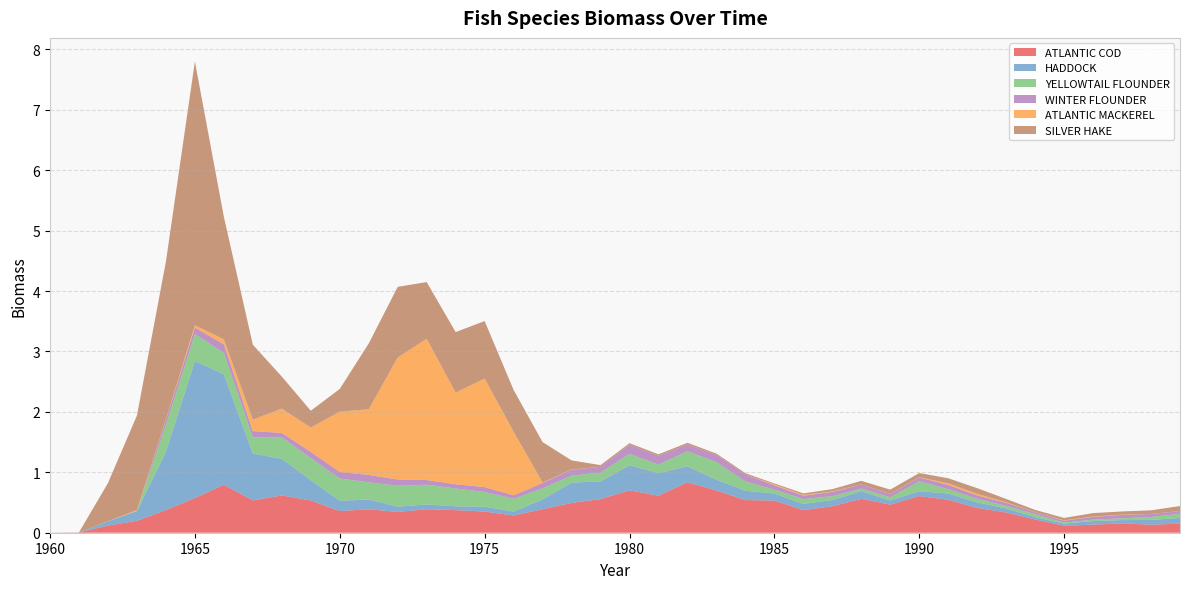

Reading left to right, transcribe all the data shown in this chart.

ATLANTIC COD: 1960=0.0	1961=0.0	1962=0.1	1963=0.2	1964=0.4	1965=0.6	1966=0.8	1967=0.5	1968=0.6	1969=0.5	1970=0.4	1971=0.4	1972=0.3	1973=0.4	1974=0.4	1975=0.4	1976=0.3	1977=0.4	1978=0.5	1979=0.6	1980=0.7	1981=0.6	1982=0.8	1983=0.7	1984=0.5	1985=0.5	1986=0.4	1987=0.4	1988=0.6	1989=0.5	1990=0.6	1991=0.5	1992=0.4	1993=0.3	1994=0.2	1995=0.1	1996=0.1	1997=0.2	1998=0.1	1999=0.2
HADDOCK: 1960=0.0	1961=0.0	1962=0.1	1963=0.2	1964=1.0	1965=2.3	1966=1.8	1967=0.8	1968=0.6	1969=0.3	1970=0.2	1971=0.2	1972=0.1	1973=0.1	1974=0.1	1975=0.1	1976=0.1	1977=0.2	1978=0.3	1979=0.3	1980=0.4	1981=0.4	1982=0.3	1983=0.2	1984=0.2	1985=0.1	1986=0.1	1987=0.1	1988=0.1	1989=0.1	1990=0.1	1991=0.1	1992=0.1	1993=0.1	1994=0.0	1995=0.0	1996=0.1	1997=0.1	1998=0.1	1999=0.1
YELLOWTAIL FLOUNDER: 1960=0.0	1961=0.0	1962=0.0	1963=0.0	1964=0.4	1965=0.4	1966=0.4	1967=0.3	1968=0.4	1969=0.4	1970=0.4	1971=0.3	1972=0.3	1973=0.3	1974=0.3	1975=0.2	1976=0.2	1977=0.2	1978=0.1	1979=0.1	1980=0.2	1981=0.1	1982=0.2	1983=0.3	1984=0.2	1985=0.1	1986=0.1	1987=0.1	1988=0.0	1989=0.1	1990=0.2	1991=0.1	1992=0.1	1993=0.0	1994=0.0	1995=0.0	1996=0.0	1997=0.0	1998=0.0	1999=0.1
WINTER FLOUNDER: 1960=0.0	1961=0.0	1962=0.0	1963=0.0	1964=0.1	1965=0.1	1966=0.1	1967=0.1	1968=0.1	1969=0.1	1970=0.1	1971=0.1	1972=0.1	1973=0.1	1974=0.1	1975=0.1	1976=0.1	1977=0.1	1978=0.1	1979=0.1	1980=0.1	1981=0.1	1982=0.1	1983=0.1	1984=0.1	1985=0.1	1986=0.1	1987=0.1	1988=0.1	1989=0.1	1990=0.1	1991=0.1	1992=0.1	1993=0.1	1994=0.0	1995=0.0	1996=0.0	1997=0.1	1998=0.0	1999=0.0
ATLANTIC MACKEREL: 1960=0.0	1961=0.0	1962=0.0	1963=0.0	1964=0.0	1965=0.0	1966=0.1	1967=0.2	1968=0.4	1969=0.4	1970=1.0	1971=1.1	1972=2.0	1973=2.3	1974=1.5	1975=1.8	1976=1.1	1977=0.0	1978=0.0	1979=0.0	1980=0.0	1981=0.0	1982=0.0	1983=0.0	1984=0.0	1985=0.0	1986=0.0	1987=0.0	1988=0.0	1989=0.0	1990=0.0	1991=0.0	1992=0.0	1993=0.0	1994=0.0	1995=0.0	1996=0.0	1997=0.0	1998=0.0	1999=0.0
SILVER HAKE: 1960=0.0	1961=0.0	1962=0.6	1963=1.6	1964=2.6	1965=4.4	1966=2.0	1967=1.2	1968=0.5	1969=0.3	1970=0.4	1971=1.1	1972=1.2	1973=0.9	1974=1.0	1975=1.0	1976=0.7	1977=0.7	1978=0.2	1979=0.0	1980=0.0	1981=0.0	1982=0.0	1983=0.0	1984=0.0	1985=0.0	1986=0.0	1987=0.0	1988=0.1	1989=0.1	1990=0.1	1991=0.1	1992=0.1	1993=0.1	1994=0.0	1995=0.0	1996=0.1	1997=0.1	1998=0.1	1999=0.1